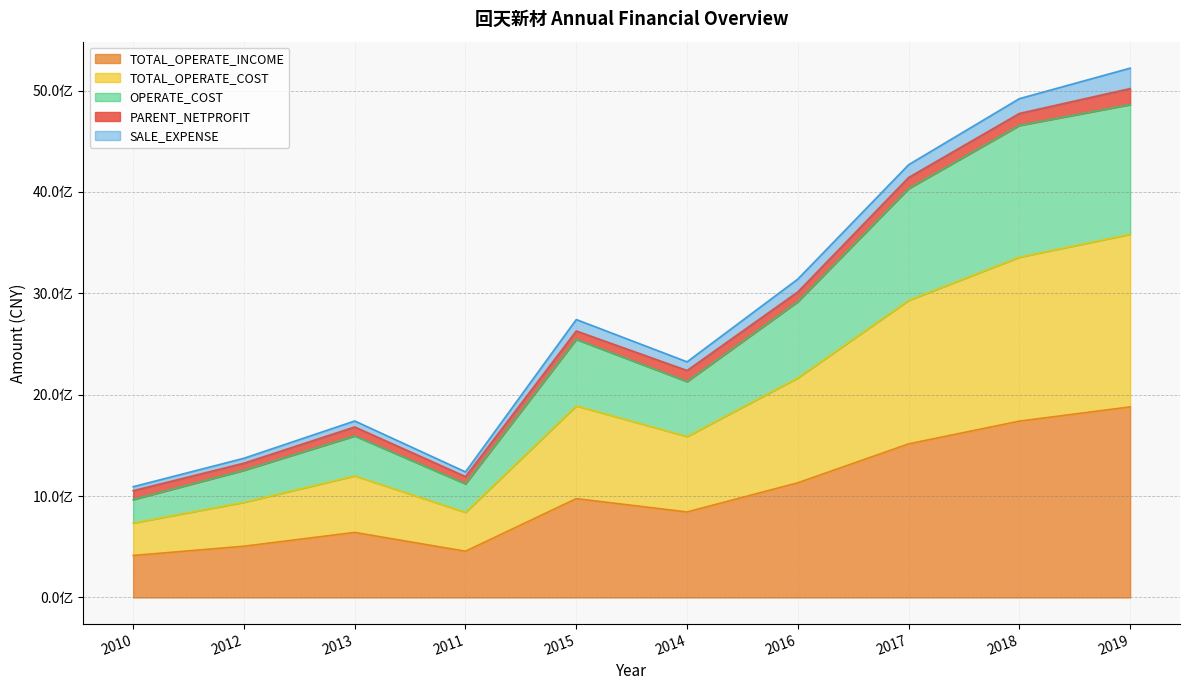

What position from the left is 2019?

10